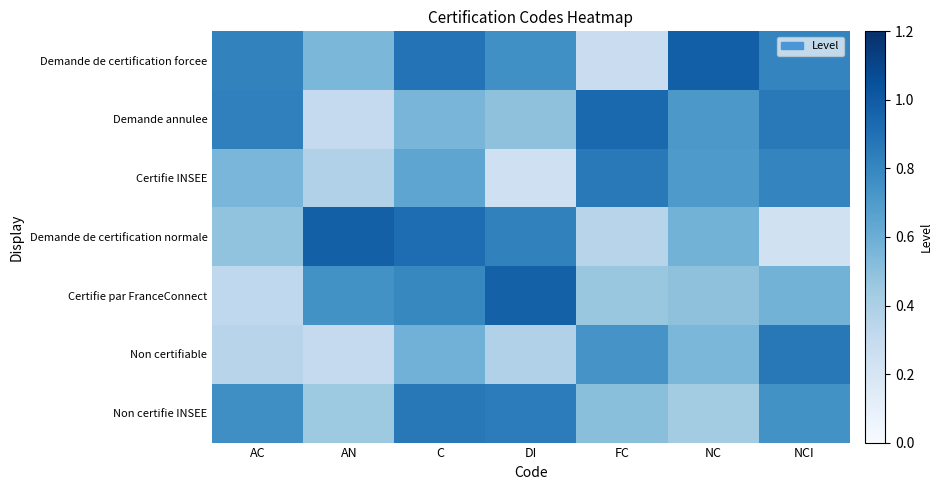

Which series has the largest range (max minus min)?

Demande de certification normale